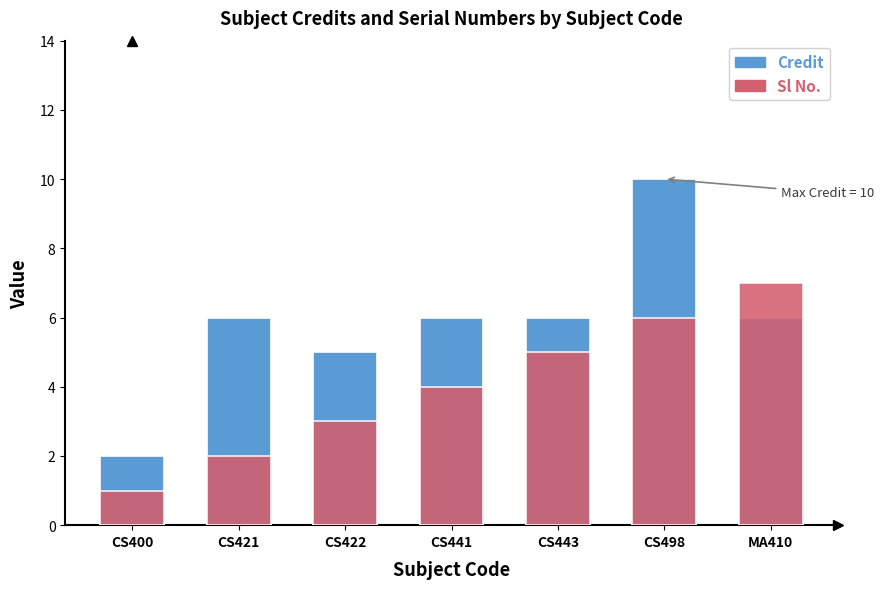

Which series has the largest total across all categories?

Credit